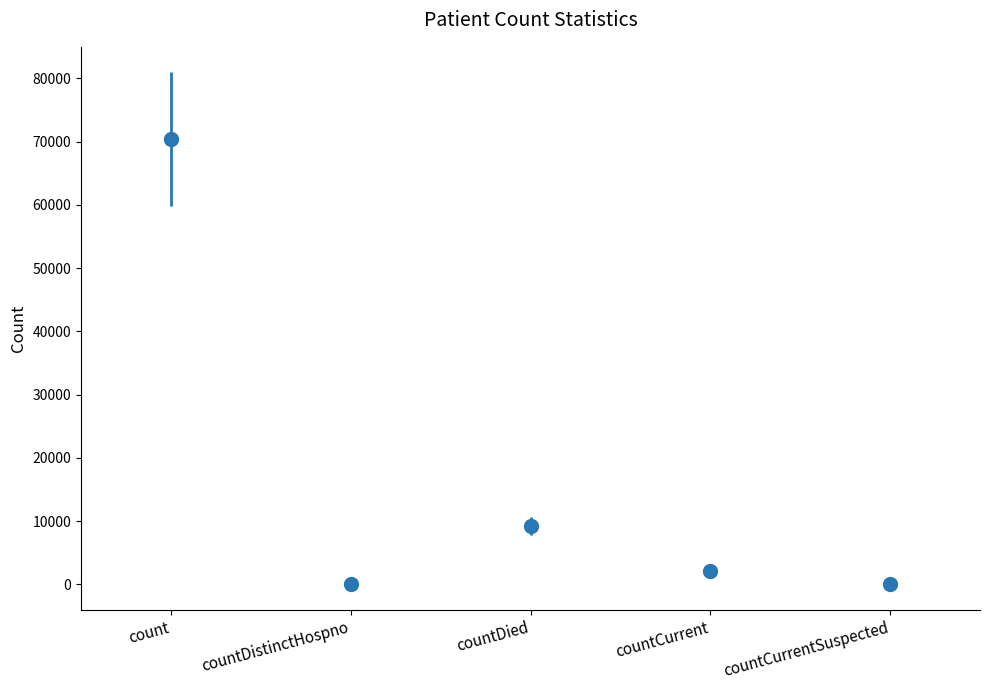

Does the chart have visible grid lines?

No